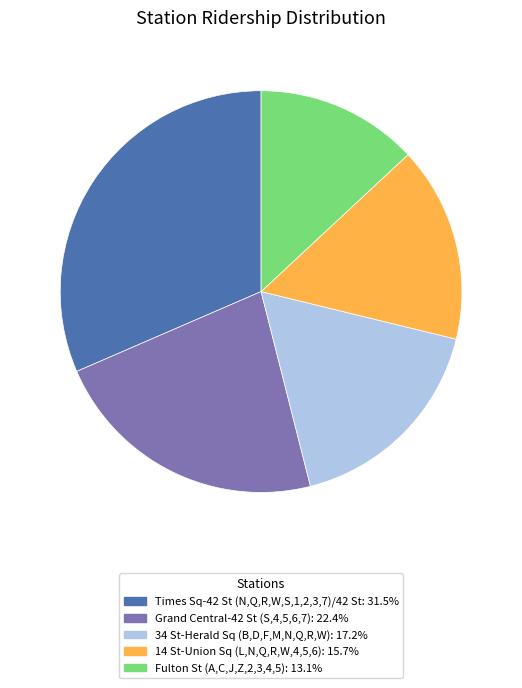

What is the ratio of the value at Grand Central-42 St (S,4,5,6,7) to the value at Fulton St (A,C,J,Z,2,3,4,5)?

1.7